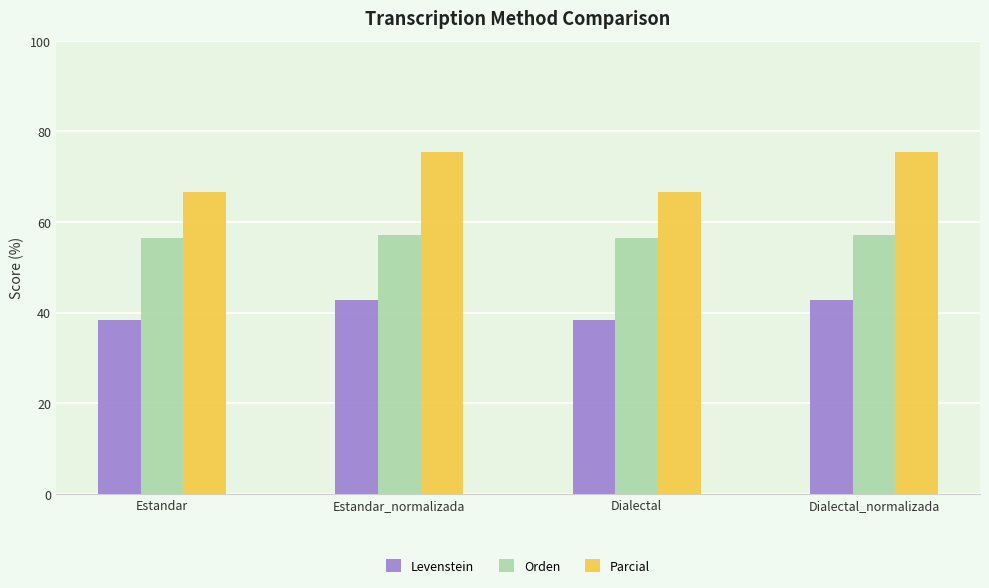

What is the total value across all series at Estandar_normalizada?

175.3